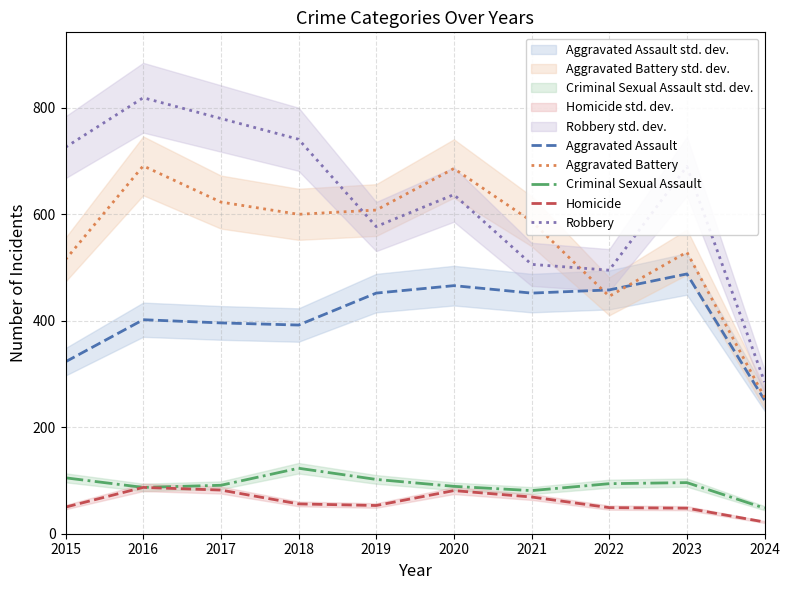

How many lines are shown in the chart?

5